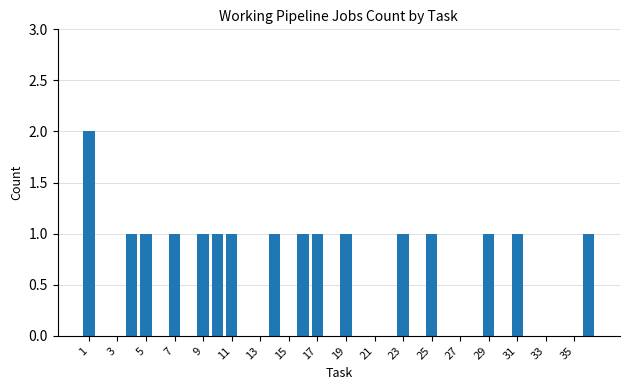

What is the sum of all values?

17